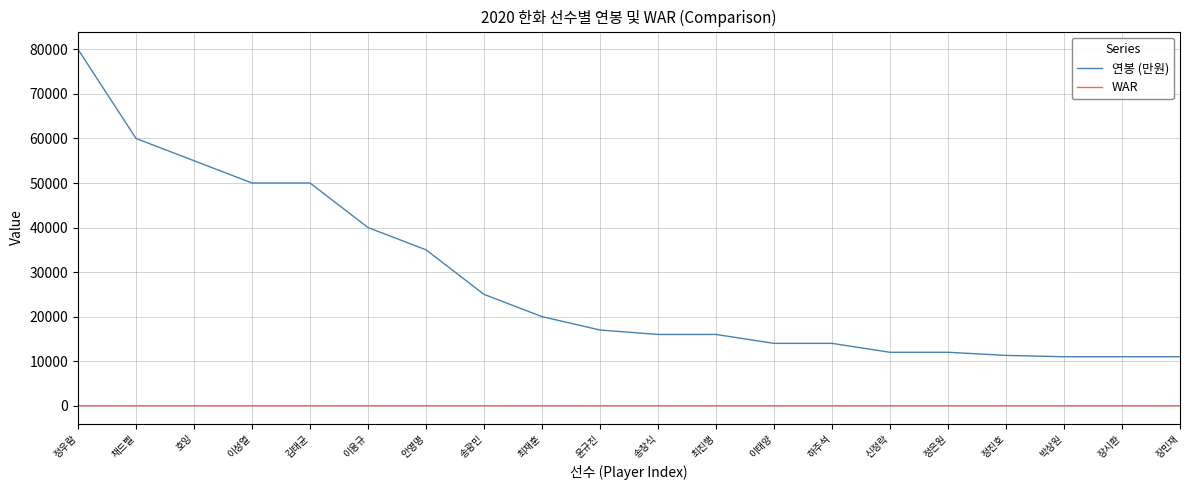

Between 윤규진 and 박상원, which series saw the biggest shift?

연봉 (만원)